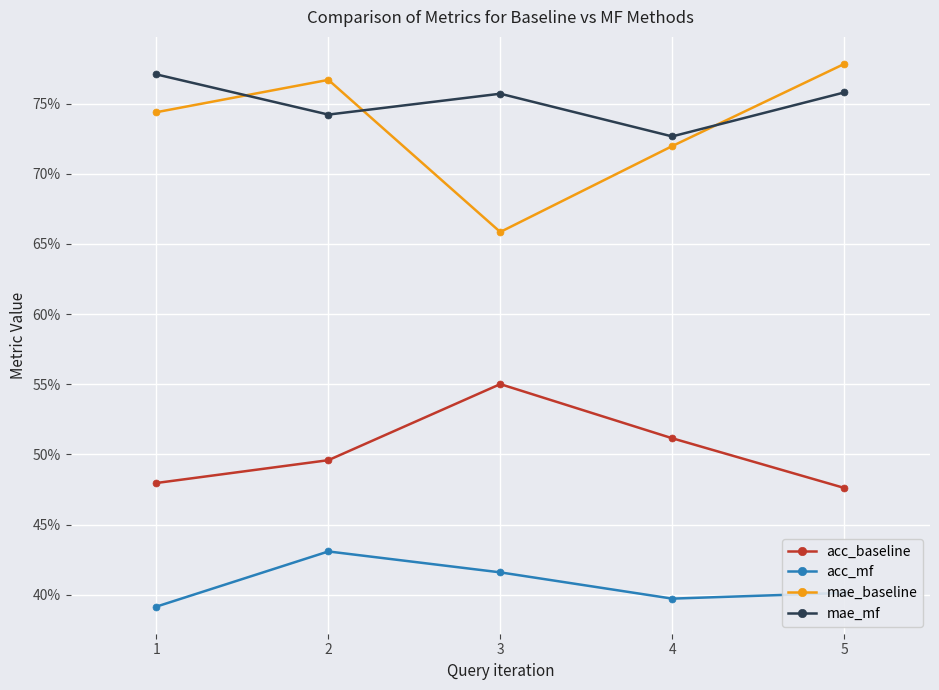

What is the maximum value for acc_baseline?

0.6